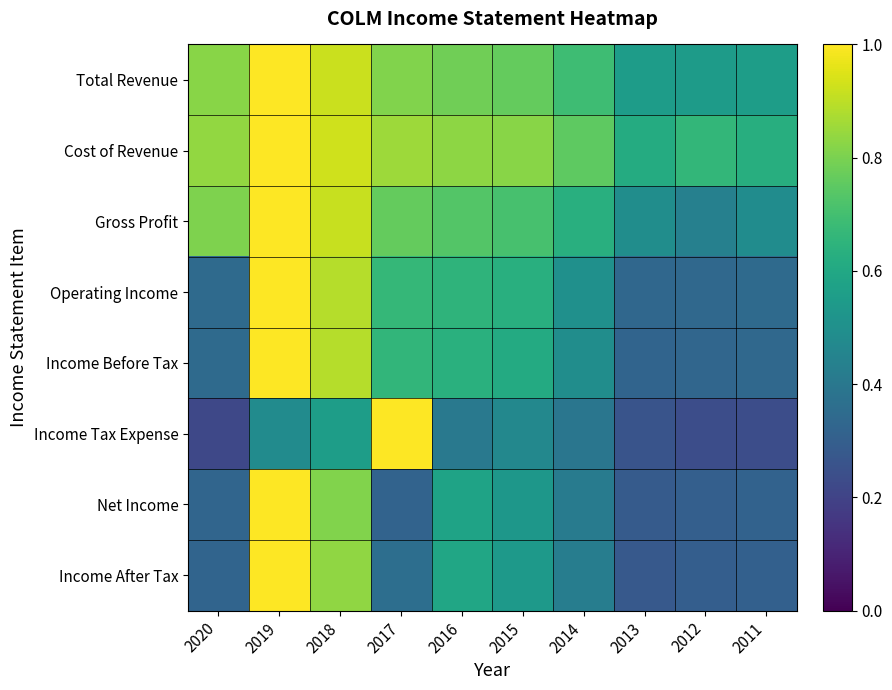

Reading left to right, what are all the values shown in this chart?

Total Revenue: 2020=0.8	2019=1.0	2018=0.9	2017=0.8	2016=0.8	2015=0.8	2014=0.7	2013=0.6	2012=0.5	2011=0.6
Cost of Revenue: 2020=0.8	2019=1.0	2018=0.9	2017=0.9	2016=0.8	2015=0.8	2014=0.8	2013=0.6	2012=0.7	2011=0.6
Gross Profit: 2020=0.8	2019=1.0	2018=0.9	2017=0.8	2016=0.7	2015=0.7	2014=0.6	2013=0.5	2012=0.4	2011=0.5
Operating Income: 2020=0.3	2019=1.0	2018=0.9	2017=0.7	2016=0.6	2015=0.6	2014=0.5	2013=0.3	2012=0.3	2011=0.3
Income Before Tax: 2020=0.3	2019=1.0	2018=0.9	2017=0.7	2016=0.6	2015=0.6	2014=0.5	2013=0.3	2012=0.3	2011=0.3
Income Tax Expense: 2020=0.2	2019=0.5	2018=0.6	2017=1.0	2016=0.4	2015=0.5	2014=0.4	2013=0.3	2012=0.2	2011=0.2
Net Income: 2020=0.3	2019=1.0	2018=0.8	2017=0.3	2016=0.6	2015=0.5	2014=0.4	2013=0.3	2012=0.3	2011=0.3
Income After Tax: 2020=0.3	2019=1.0	2018=0.8	2017=0.4	2016=0.6	2015=0.5	2014=0.4	2013=0.3	2012=0.3	2011=0.3